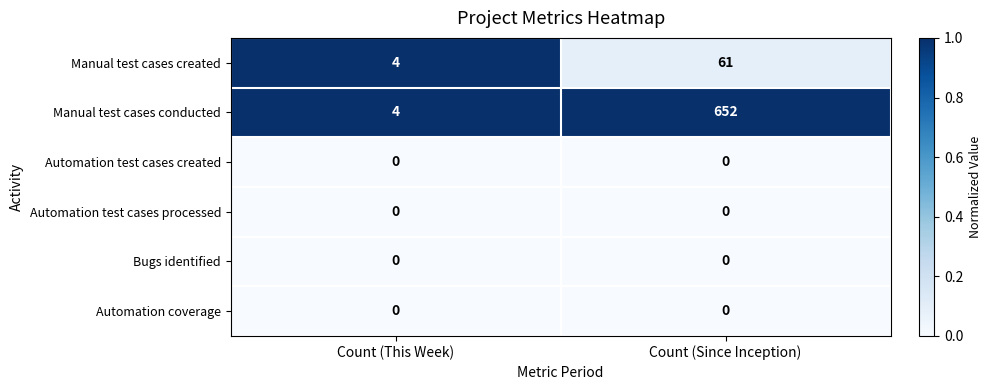

At how many categories does at least one series exceed 0?

2